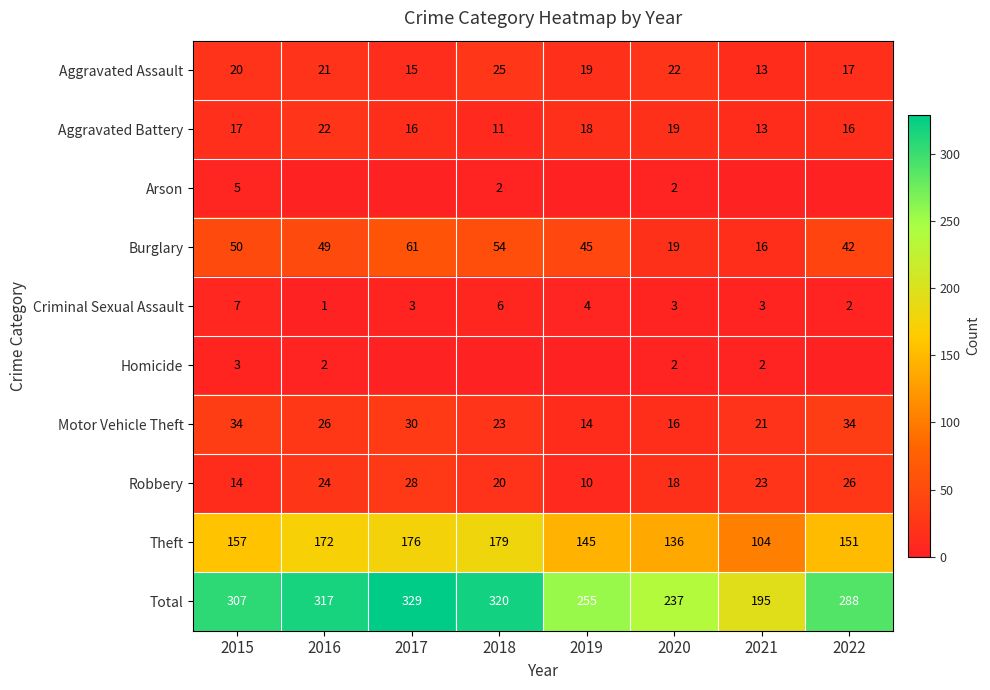

How many values in the Motor Vehicle Theft series are below 26?

4